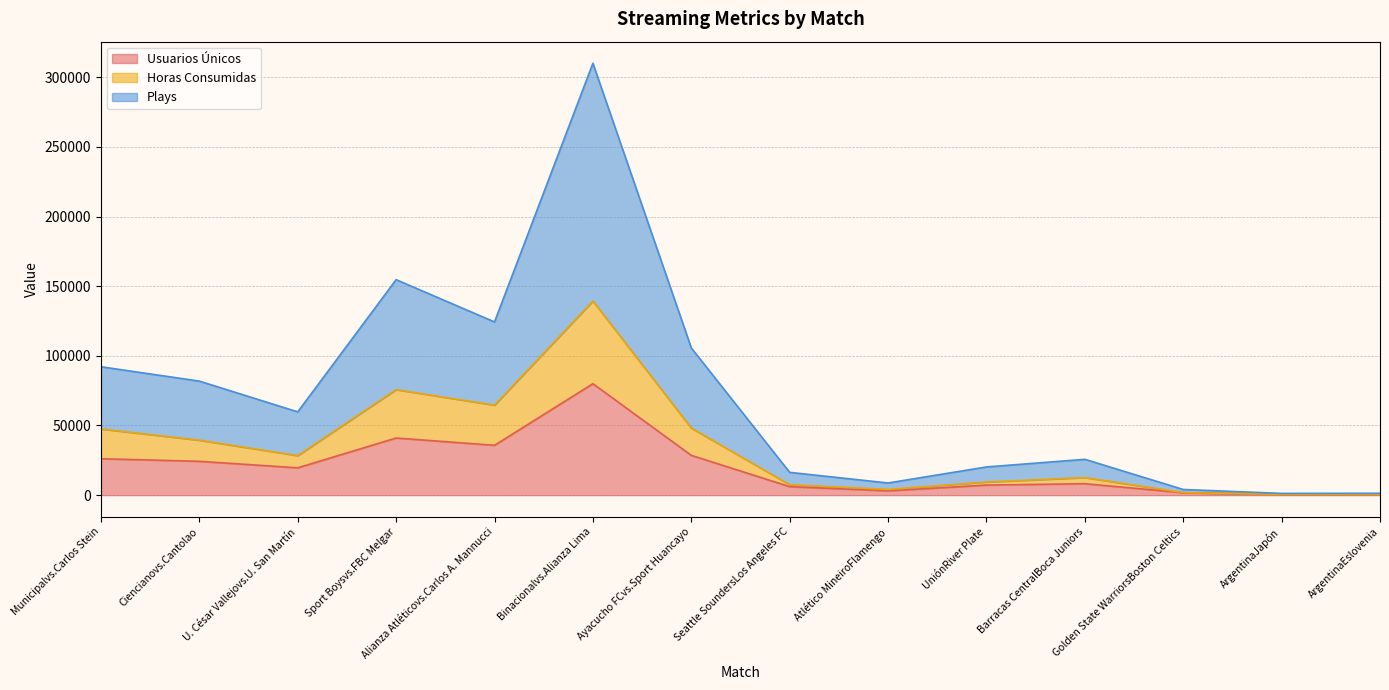

True or false: Horas Consumidas has a value of 15569.3 at Ayacucho FCvs.Sport Huancayo.

False